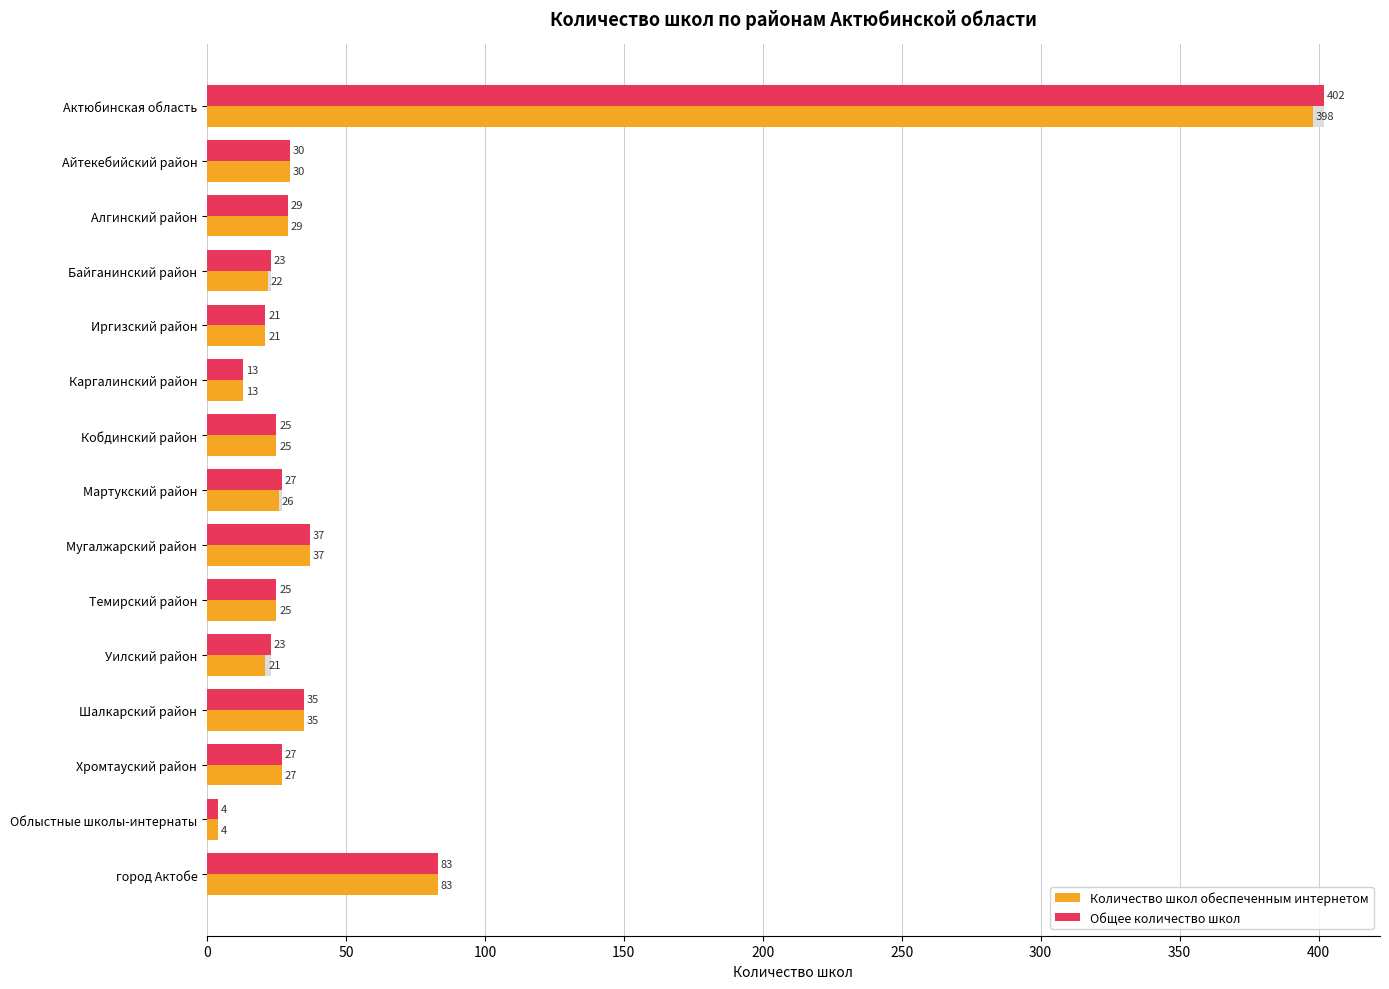

How many groups of bars are there?

15